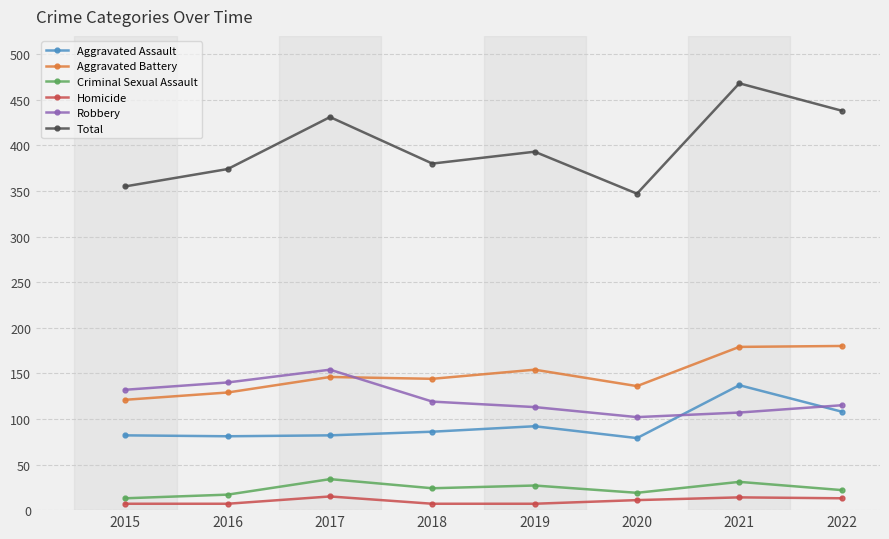

What is the greatest value displayed?

468